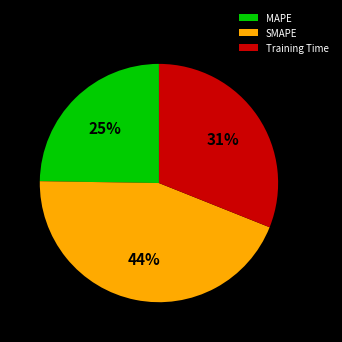

Does SMAPE represent more than half of the total?

No